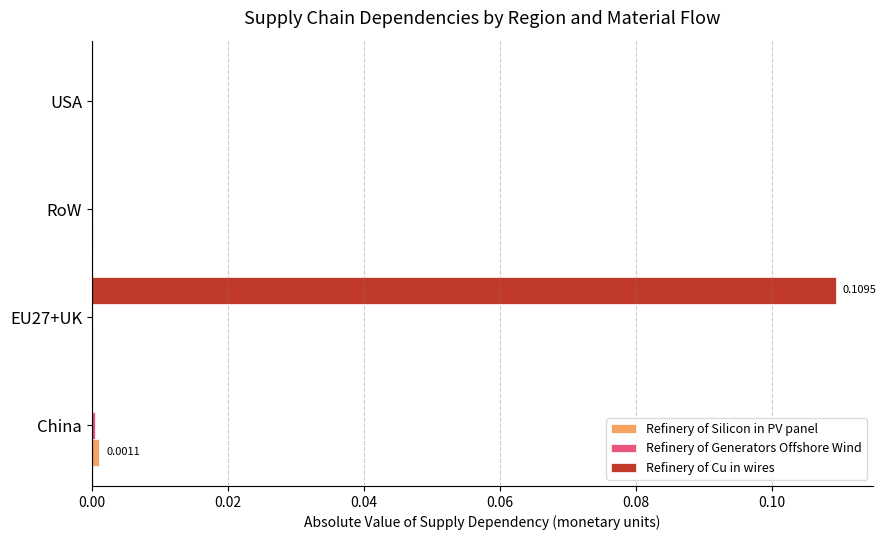

Which series has the largest range (max minus min)?

Refinery of Cu in wires